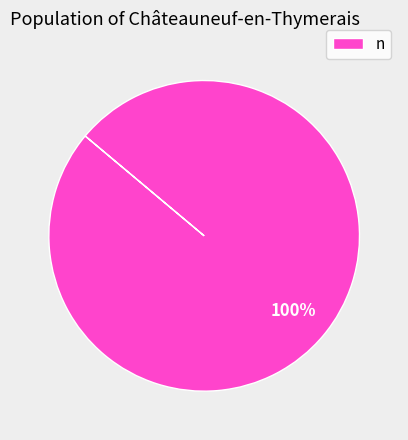

Rank the categories by value from lowest to highest.

n